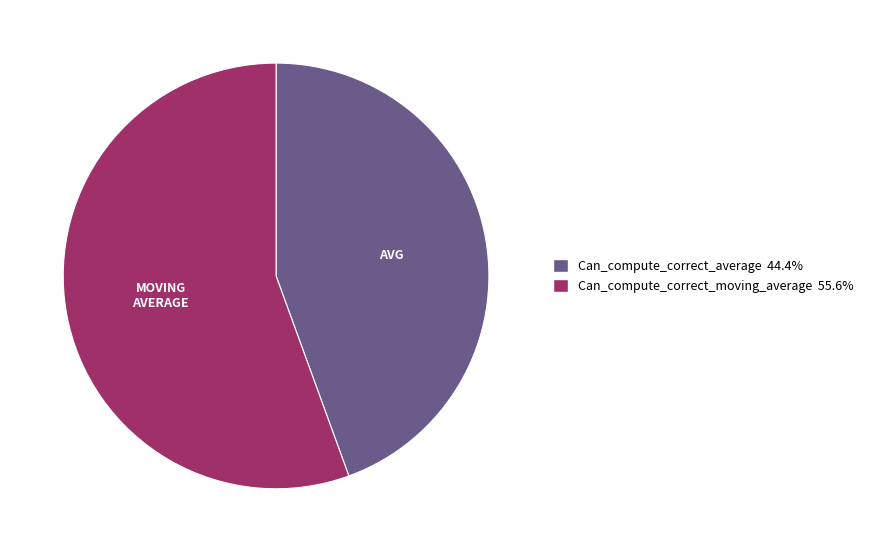

Which category has the smallest portion of the pie?

Can_compute_correct_average